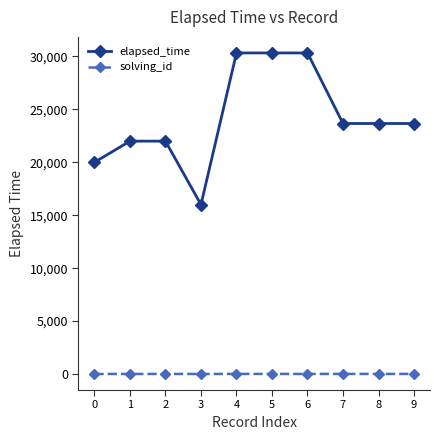

What is the maximum value for elapsed_time?

30333